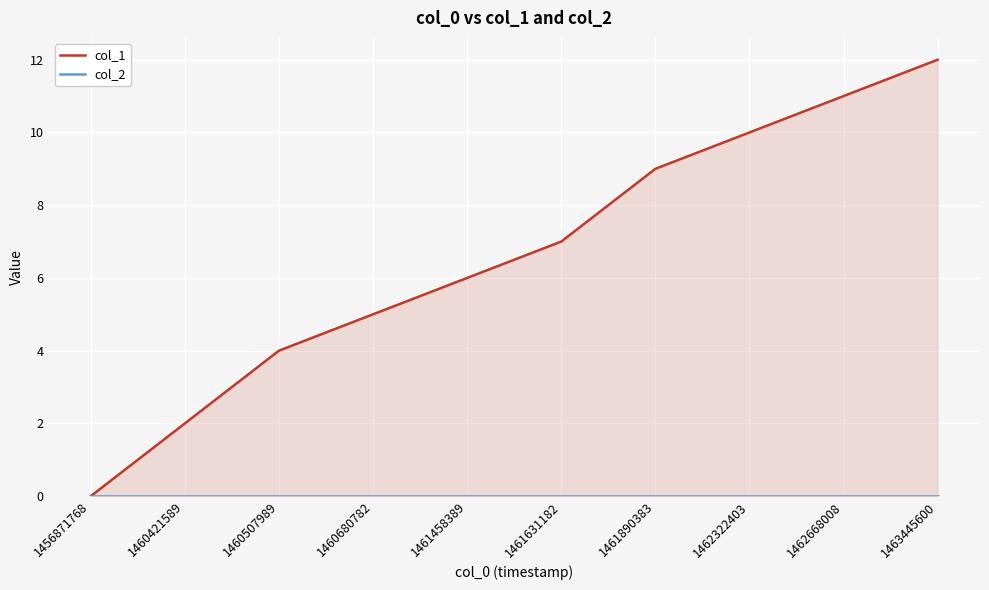

How many lines are shown in the chart?

2